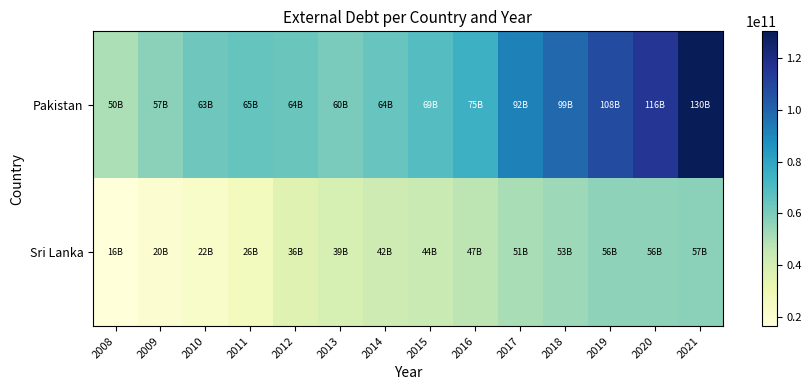

What is the total value across all series at 2016?

121713603666